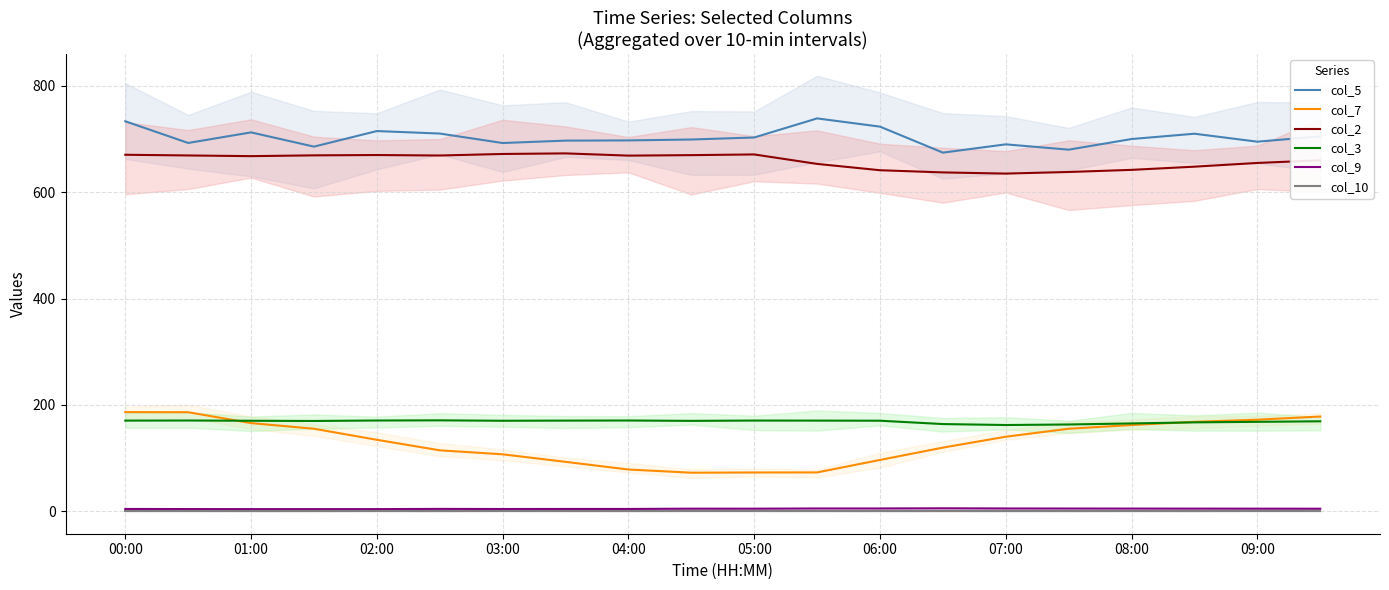

Which category has the lowest value across all series?

00:00